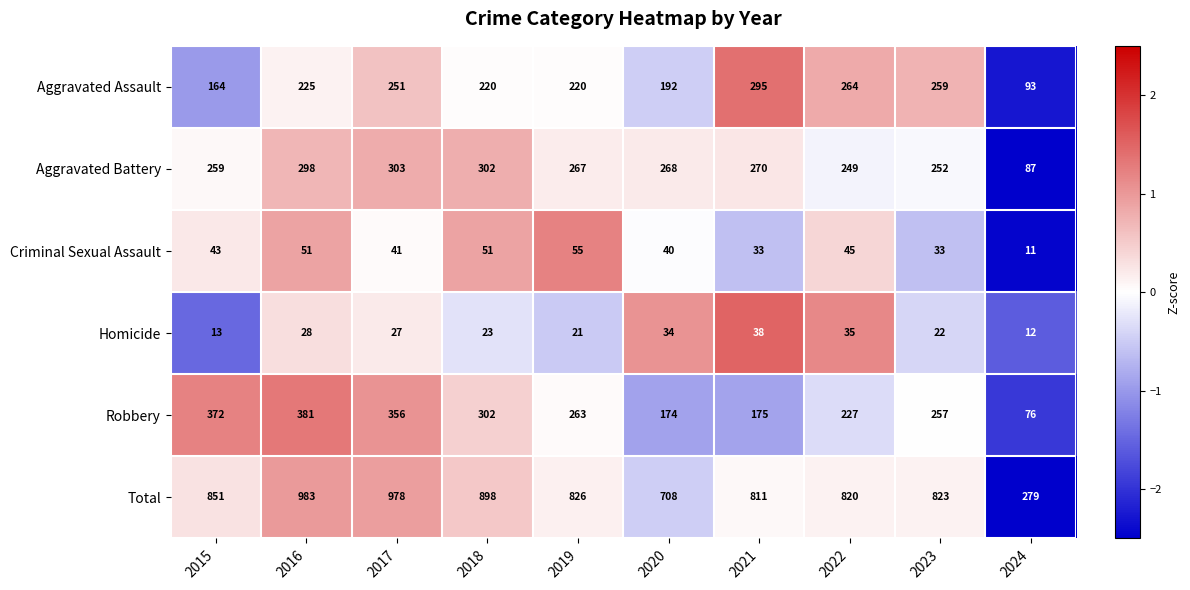

Where is Aggravated Battery nearest to the value 195?

2022